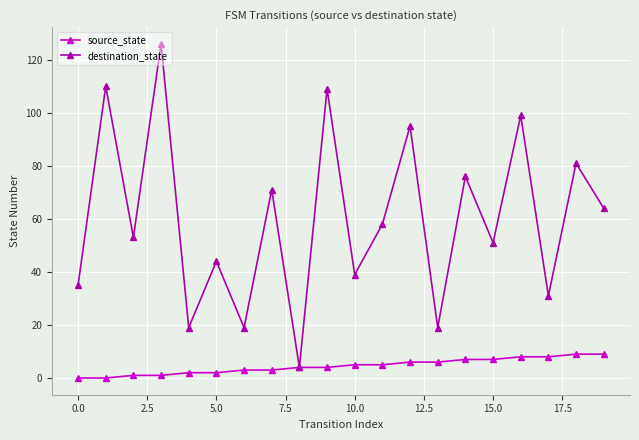

What is the greatest value displayed?

126